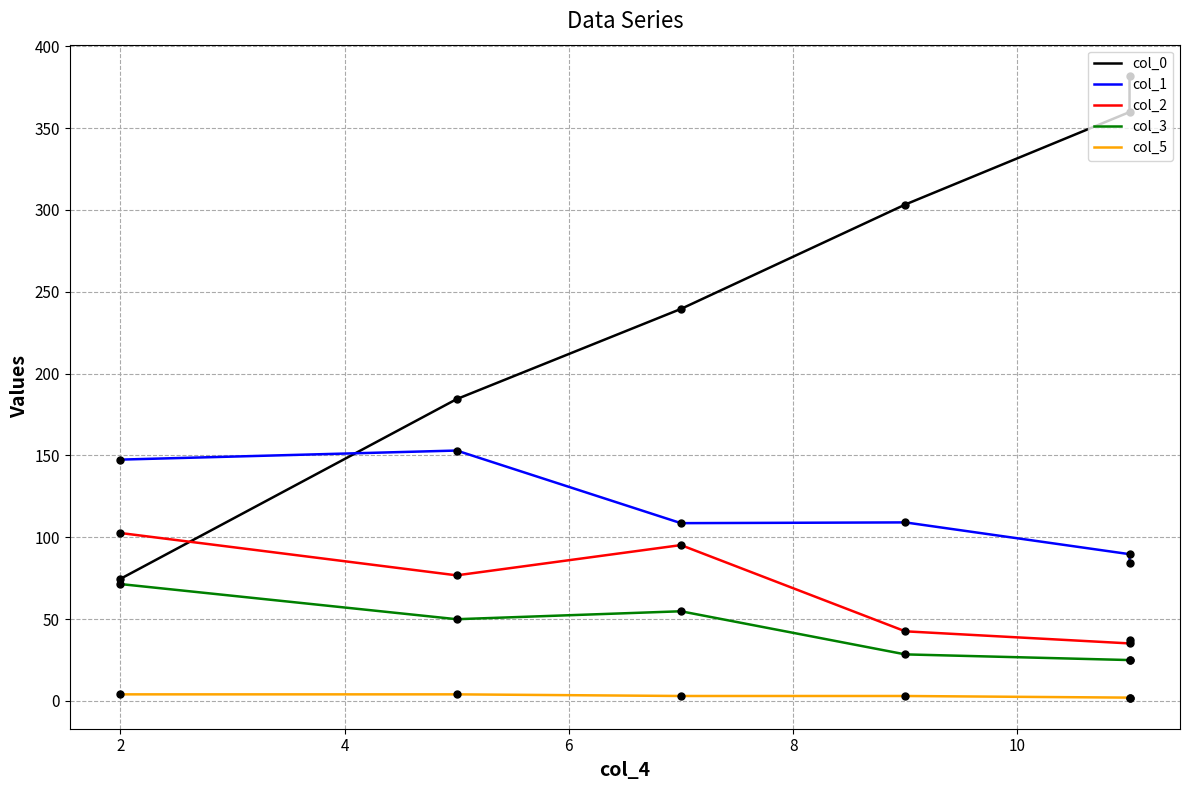

Is the value of col_0 at 6 greater than the value of col_3 at 0?

Yes